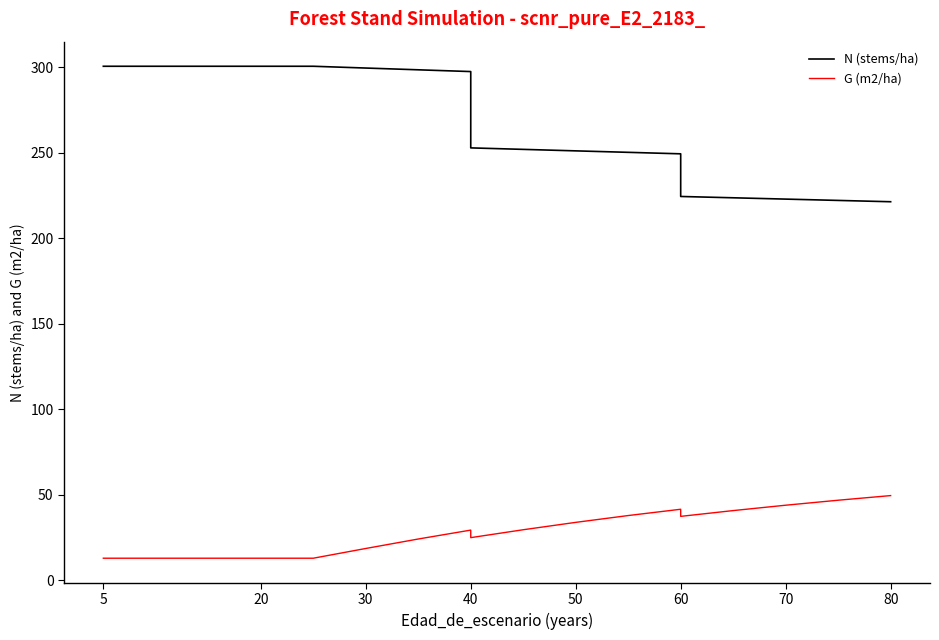

Which category has the highest value across all series?

5